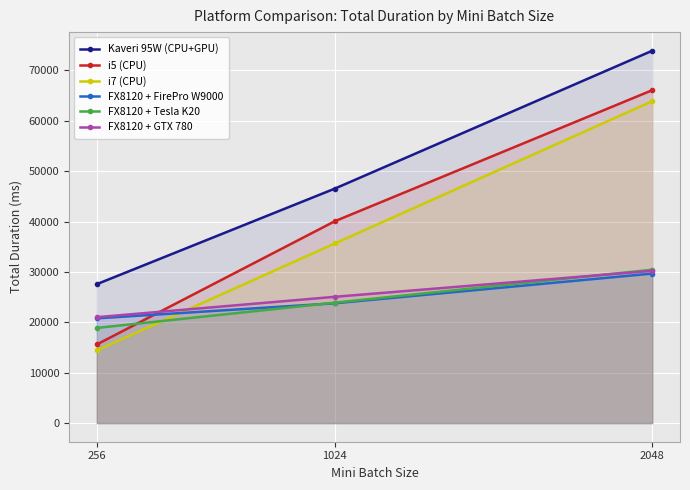

What is the sum of all FX8120 + GTX 780 values?

76326